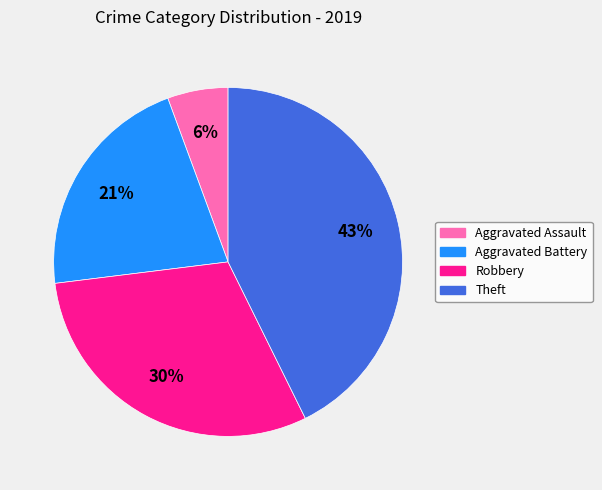

Does Aggravated Battery account for over 50% of the chart?

No